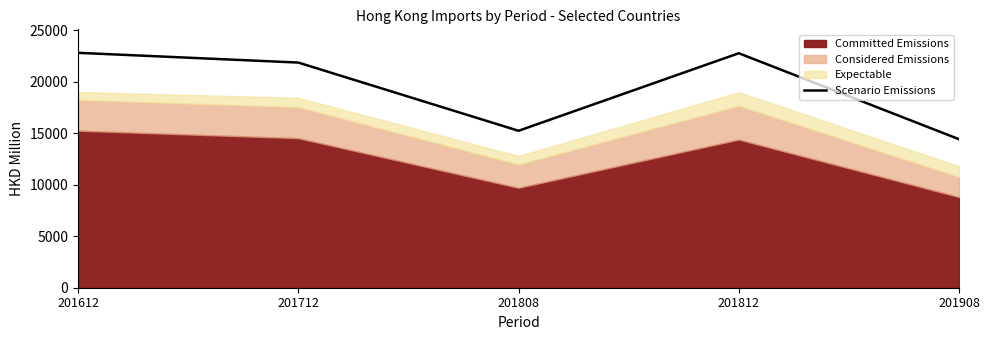

Rank the categories by value from lowest to highest.

201908, 201808, 201712, 201812, 201612